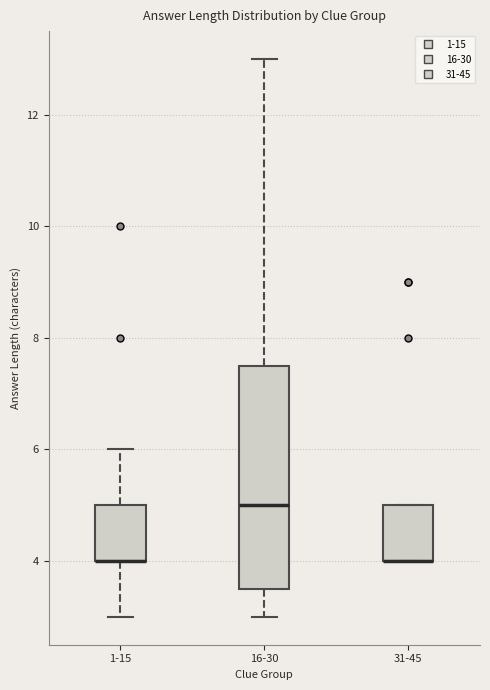

Comparing the boxes themselves (not the whiskers), which one is the tallest?

16-30